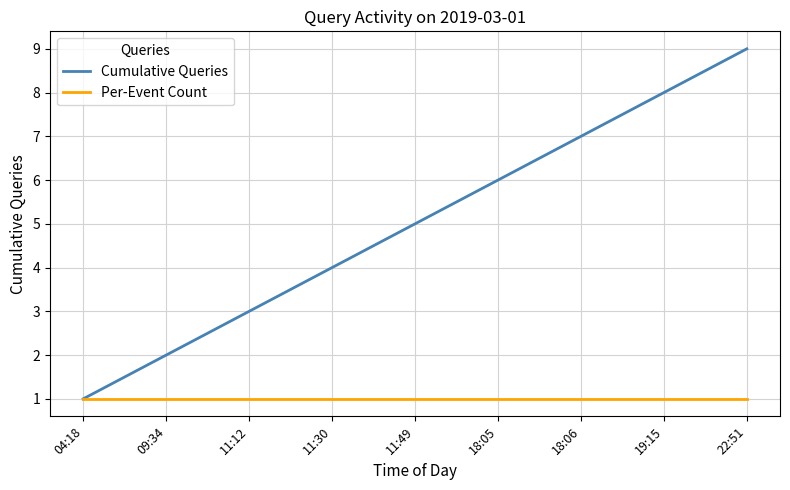

At which category is the sum across all series the highest?

22:51